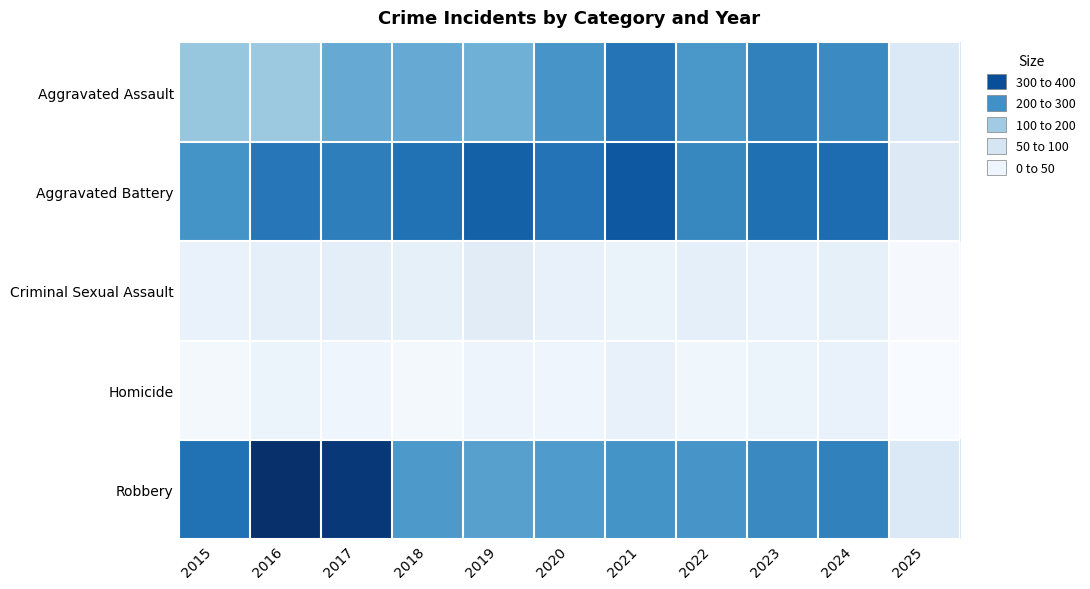

At which category does the chart reach its peak across all series?

2016